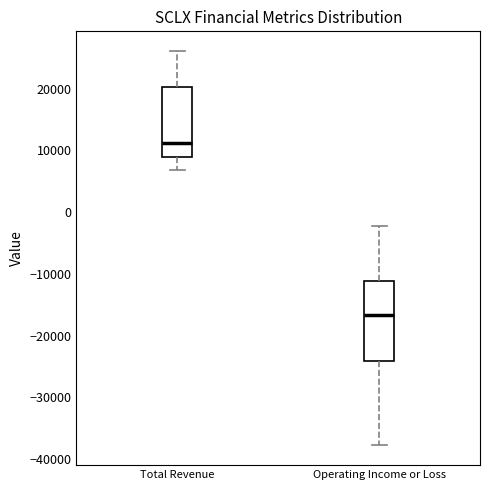

Where does the upper whisker of the box for Total Revenue end on the y-axis? The values are not printed on the chart, so give them approximately, as read against the axis.

26000